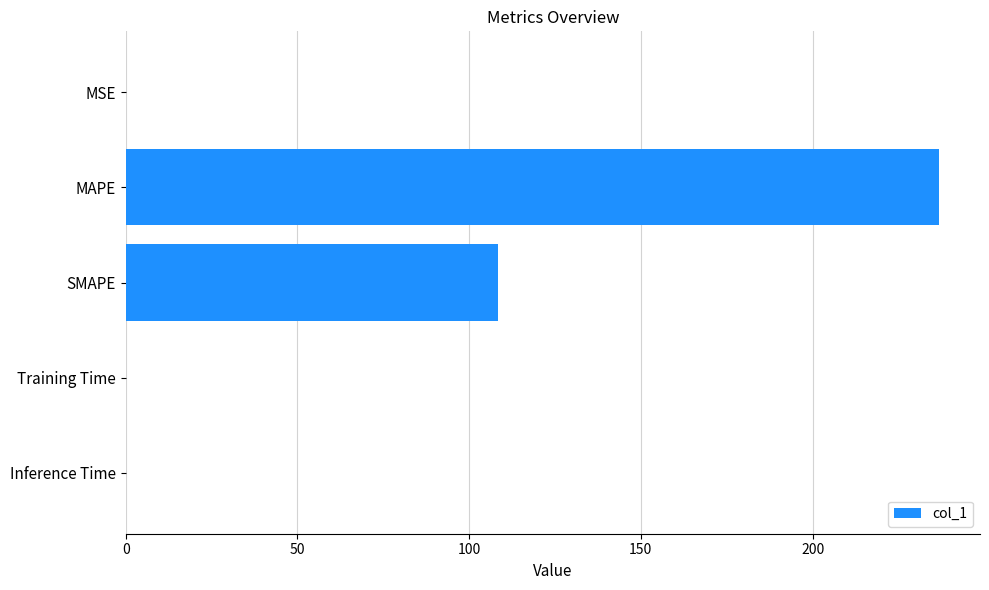

Is it true that the value at MAPE is 152.6?

False